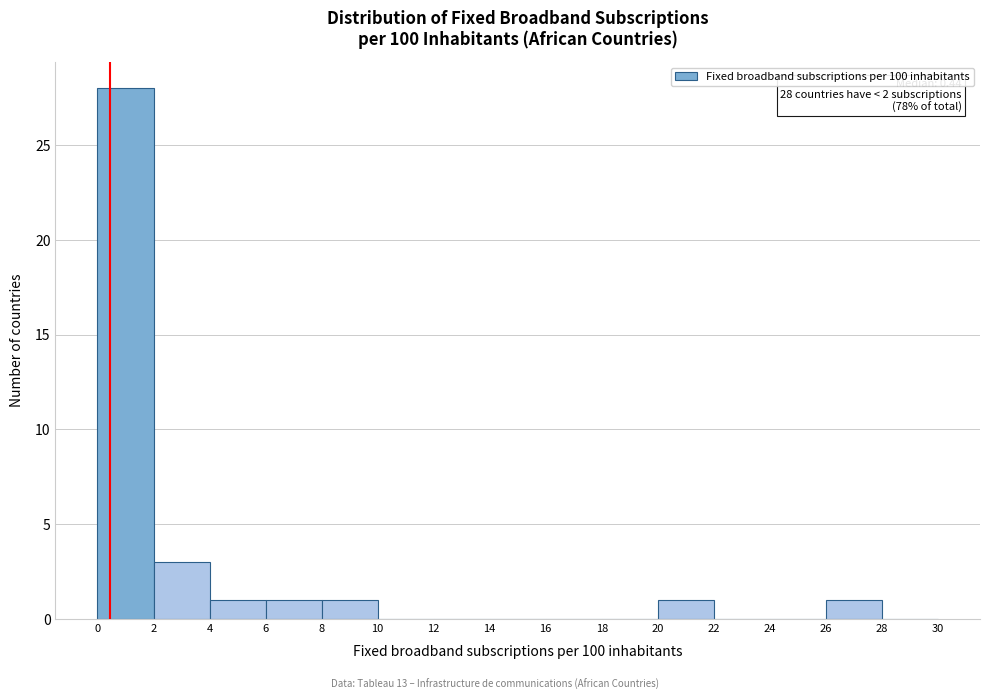

Over which range of the x-axis is the bar tallest?

0 to 2